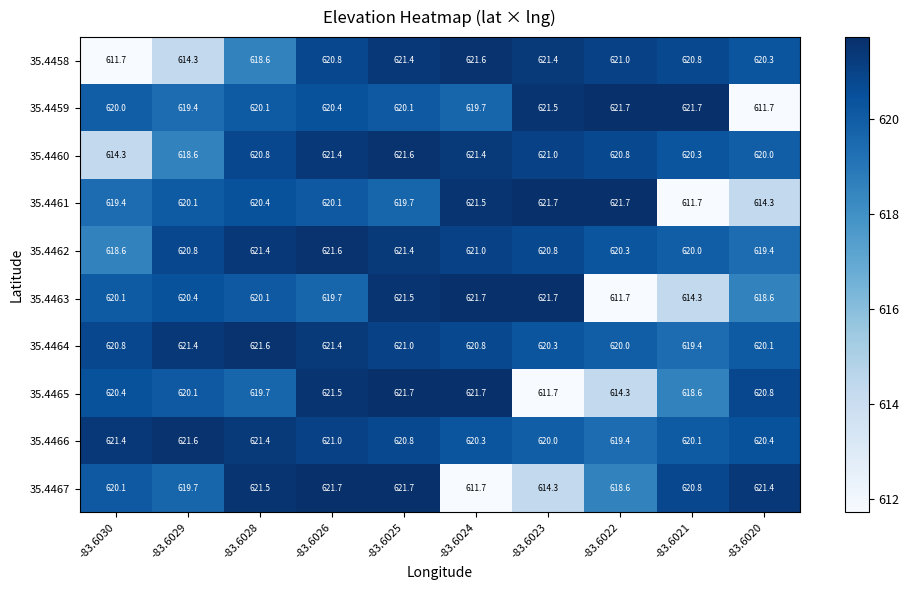

What is the spread (max minus min) of values at -83.6024?

10.0